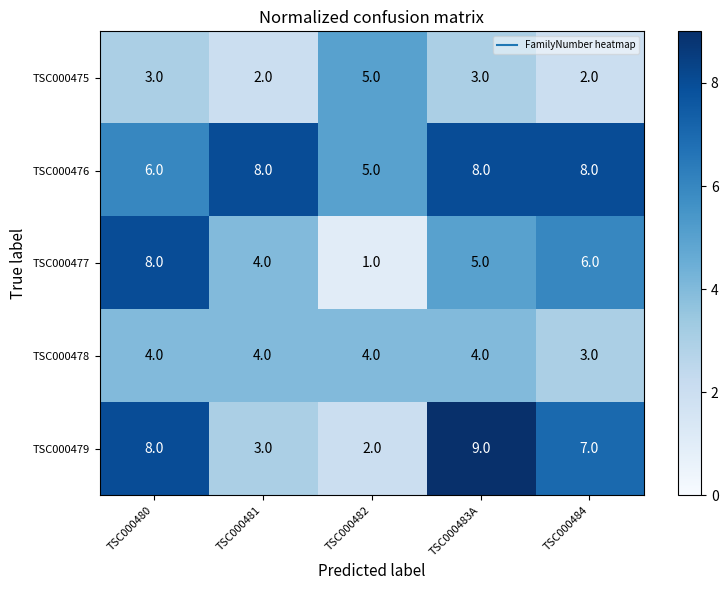

Reading left to right, extract all data points from this chart.

TSC000475: TSC000480=3	TSC000481=2	TSC000482=5	TSC000483A=3	TSC000484=2
TSC000476: TSC000480=6	TSC000481=8	TSC000482=5	TSC000483A=8	TSC000484=8
TSC000477: TSC000480=8	TSC000481=4	TSC000482=1	TSC000483A=5	TSC000484=6
TSC000478: TSC000480=4	TSC000481=4	TSC000482=4	TSC000483A=4	TSC000484=3
TSC000479: TSC000480=8	TSC000481=3	TSC000482=2	TSC000483A=9	TSC000484=7